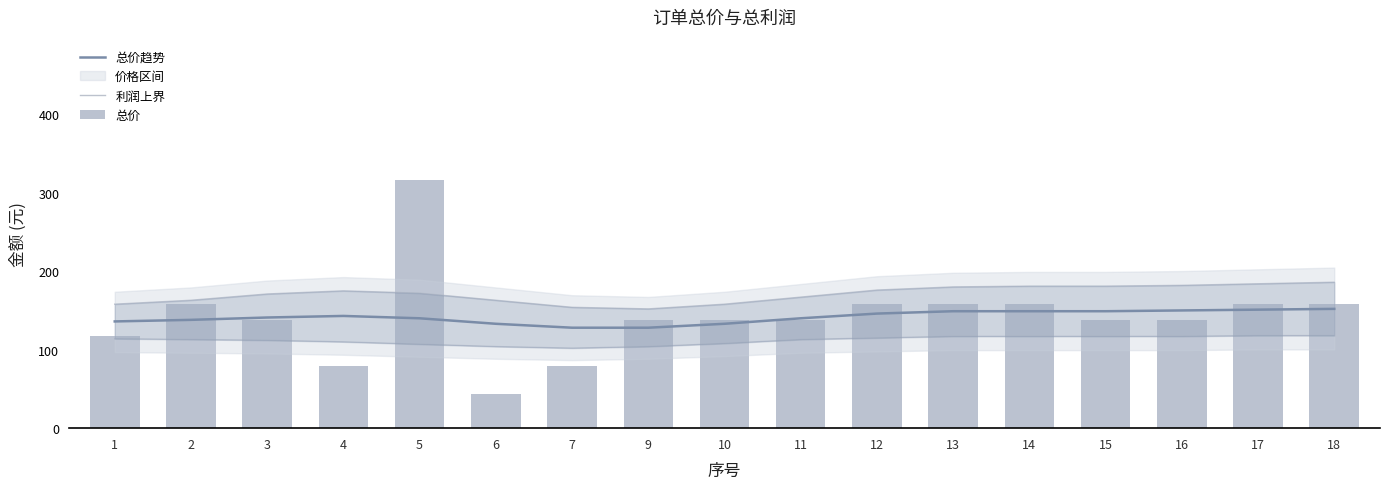

What is the difference between the maximum and minimum values in the 总价 series?

272